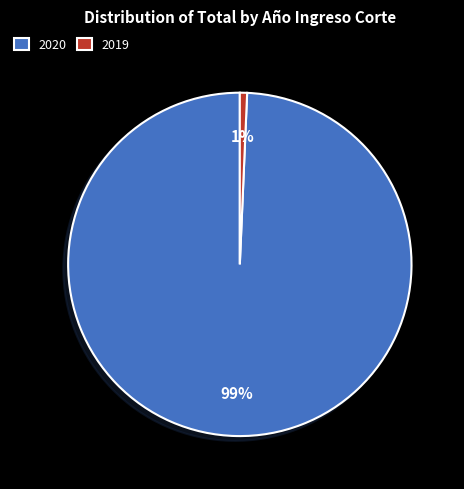

To the nearest percent, what is the combined percentage of 2019 and 2020?

100%